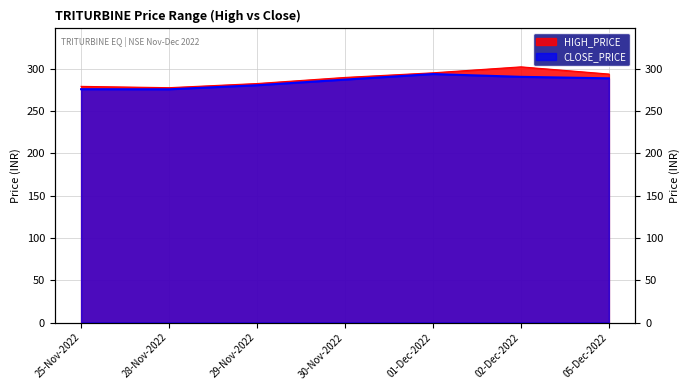

How many data points in HIGH_PRICE are less than 289?

3